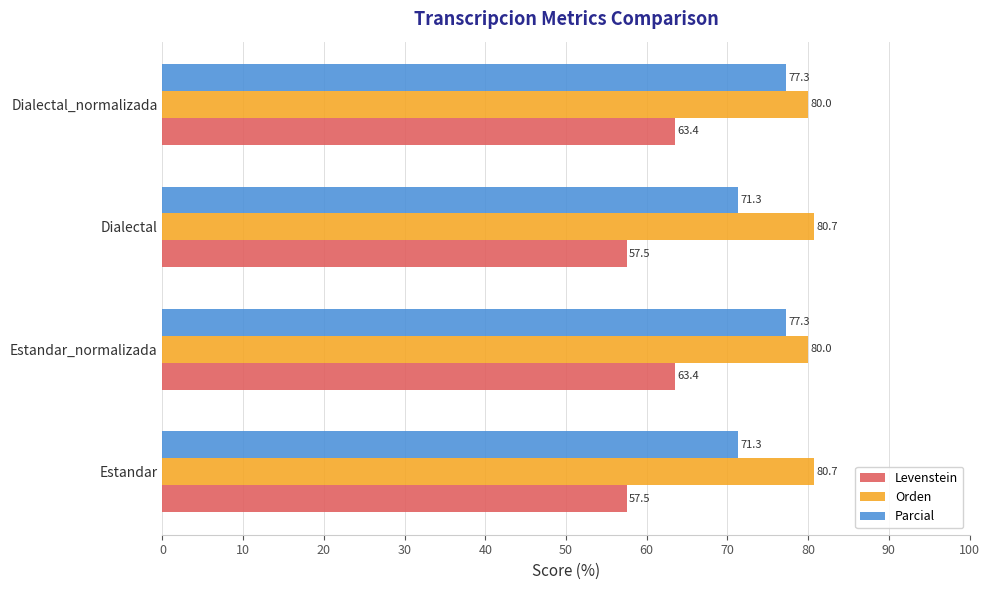

Which series has the largest range (max minus min)?

Parcial